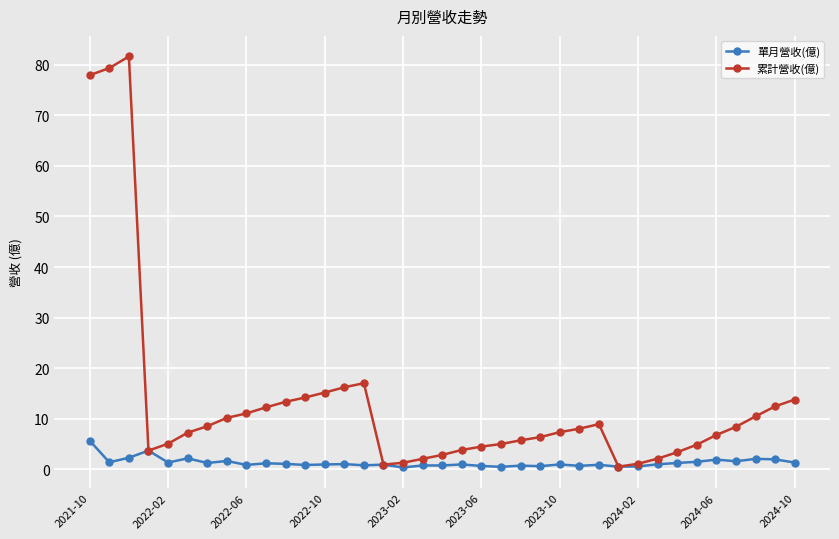

True or false: 累計營收(億) has more than 0 interior local peaks.

True